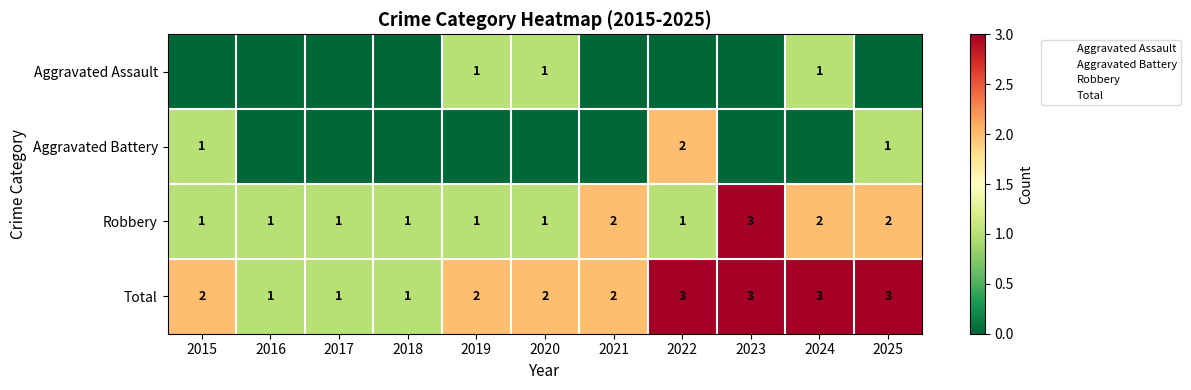

Which label corresponds to the smallest value in the chart?

2015